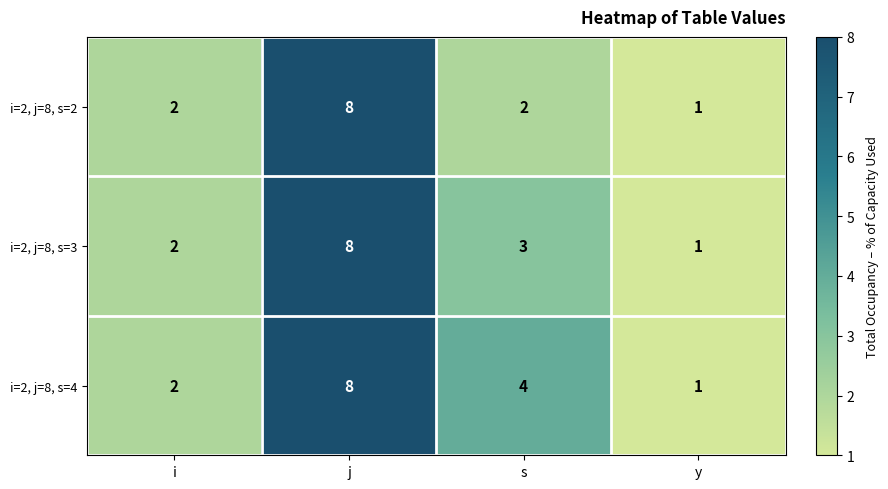

True or false: i=2, j=8, s=3 has a value of 2 at i.

True